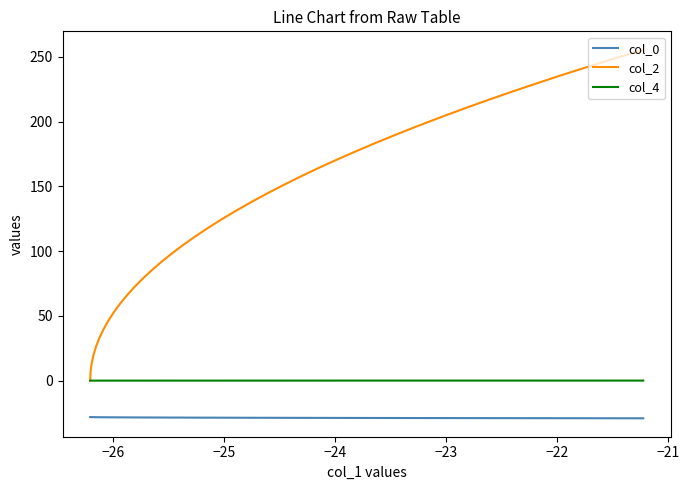

What is the smallest value displayed?

-29.1